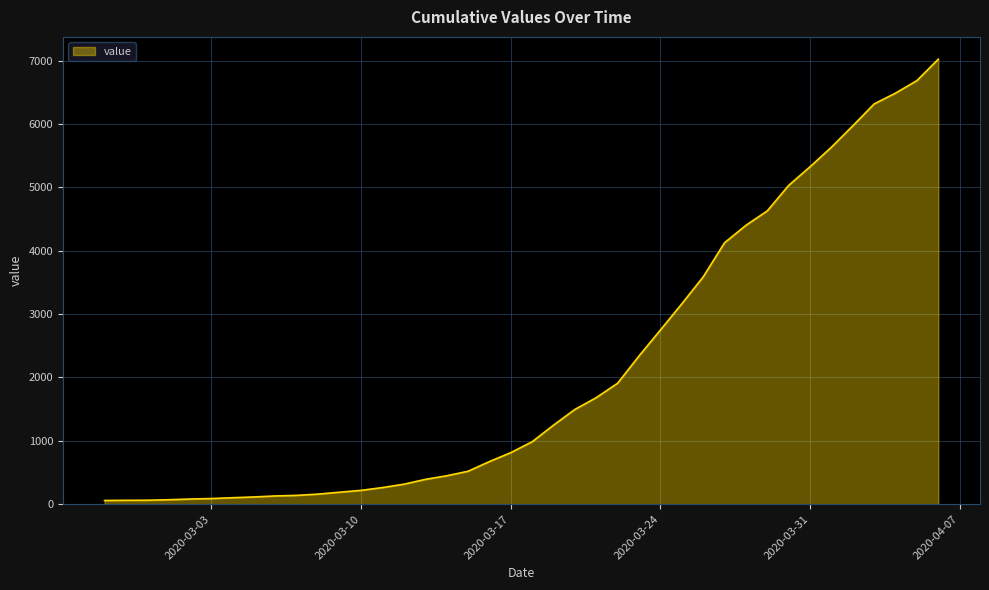

What is the smallest value displayed?

58